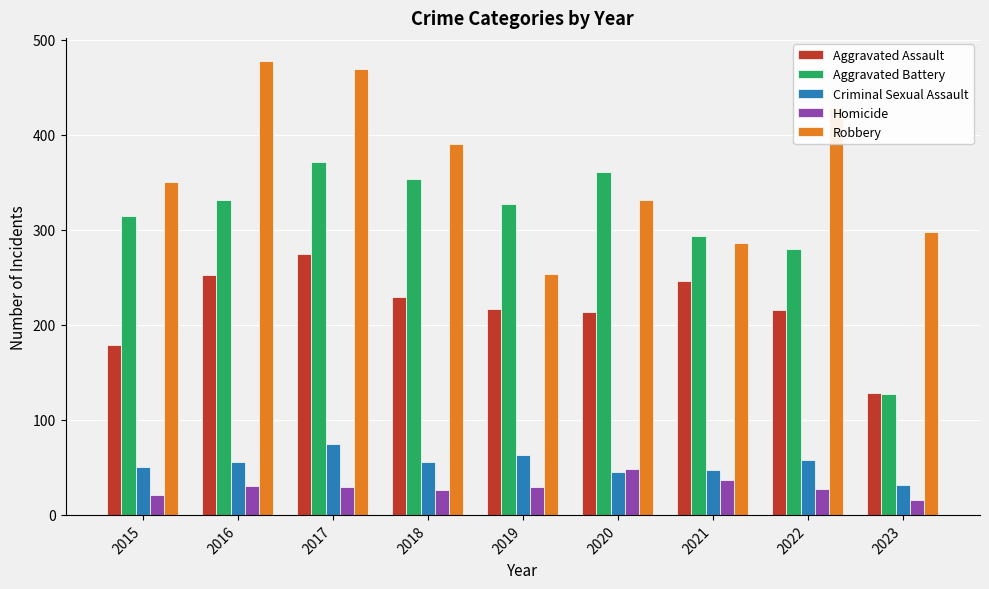

Which series changed the most between 2016 and 2021?

Robbery